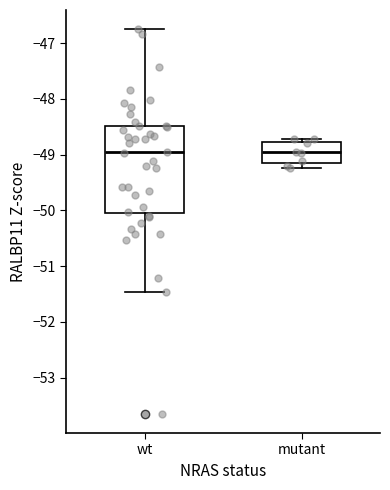

Where does the median line of the box for wt sit on the y-axis? The values are not printed on the chart, so give them approximately, as read against the axis.

-49.0